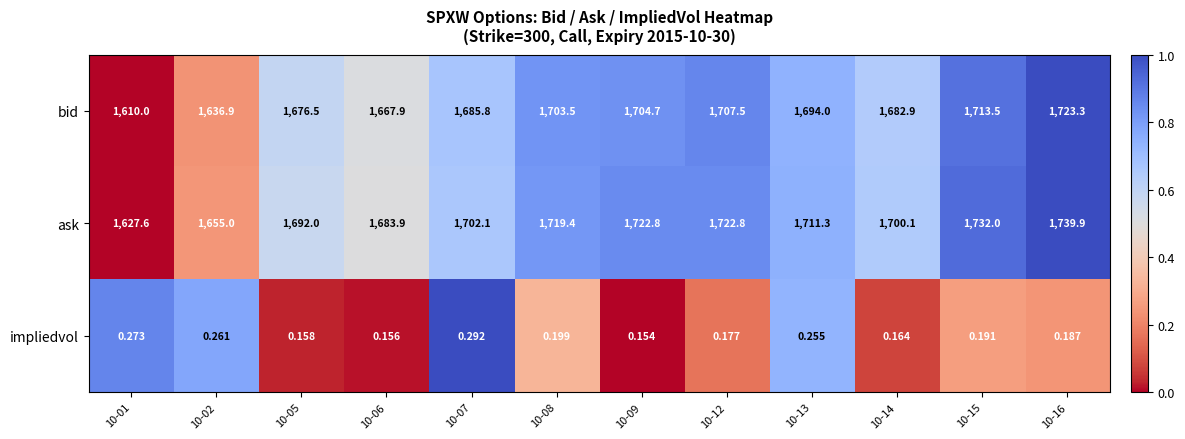

Which category has the highest value across all series?

10-16